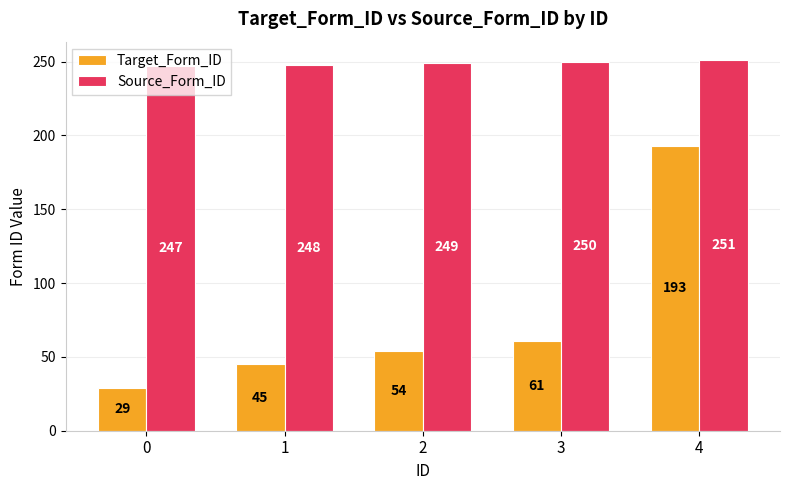

Is the value of Target_Form_ID at 1 greater than the value of Source_Form_ID at 1?

No